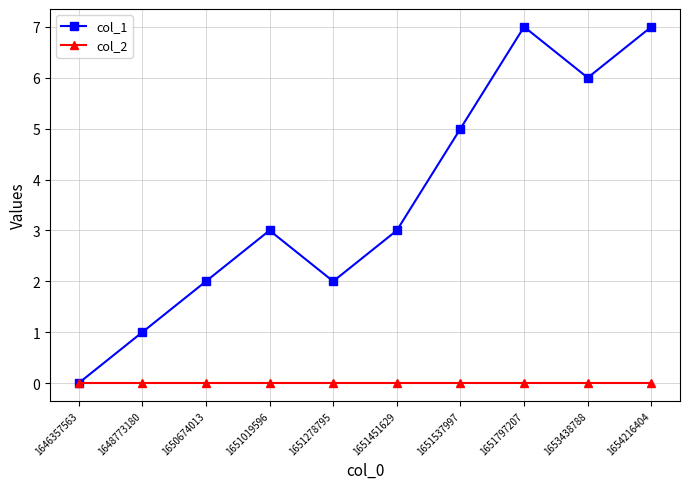

What is the spread (max minus min) of values at 1651537997?

5